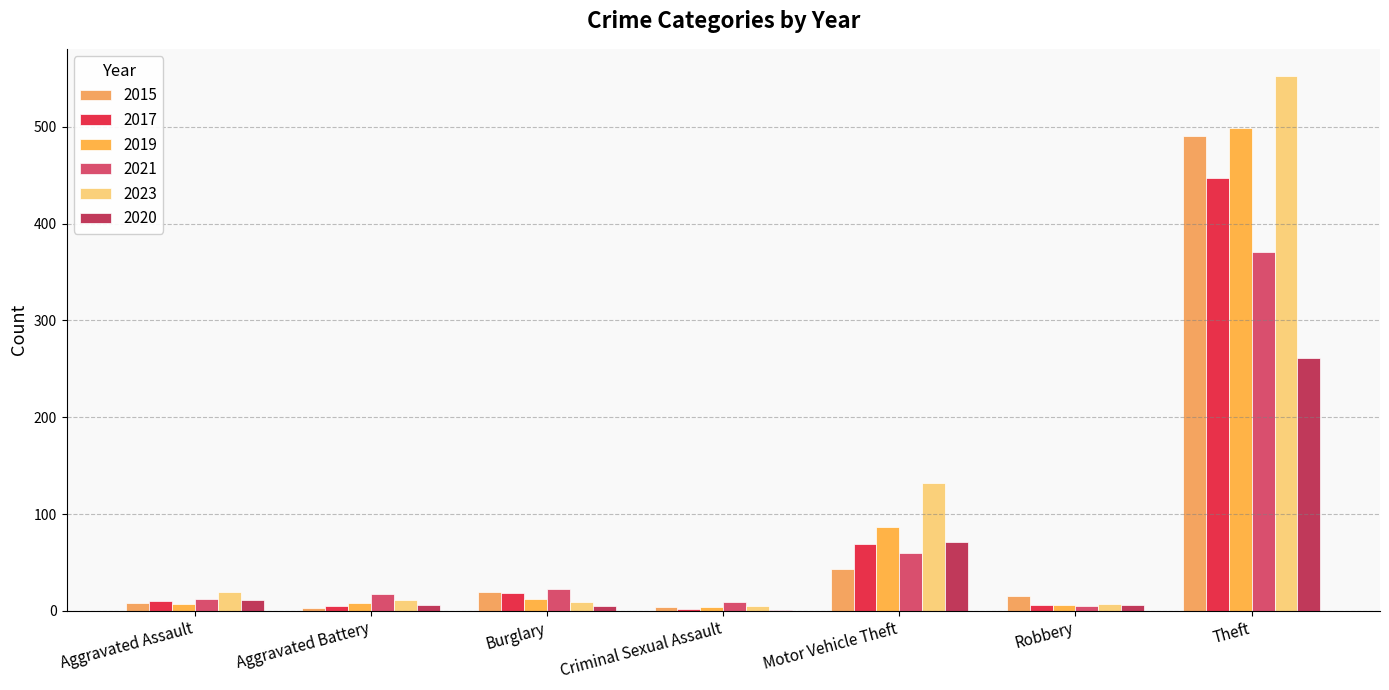

What is the total value across all series at Burglary?

86